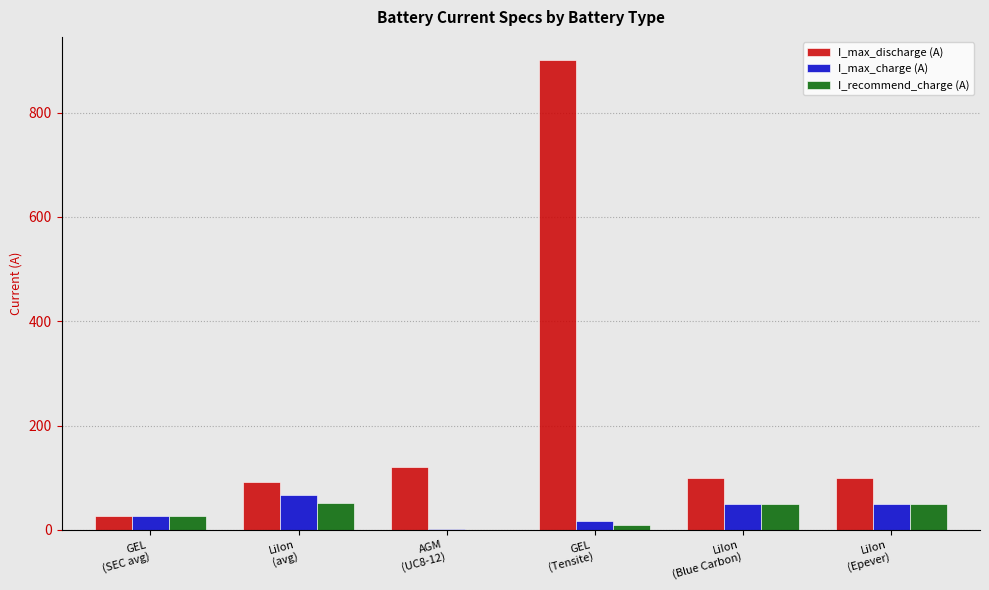

Which series has the largest total across all categories?

I_max_discharge (A)